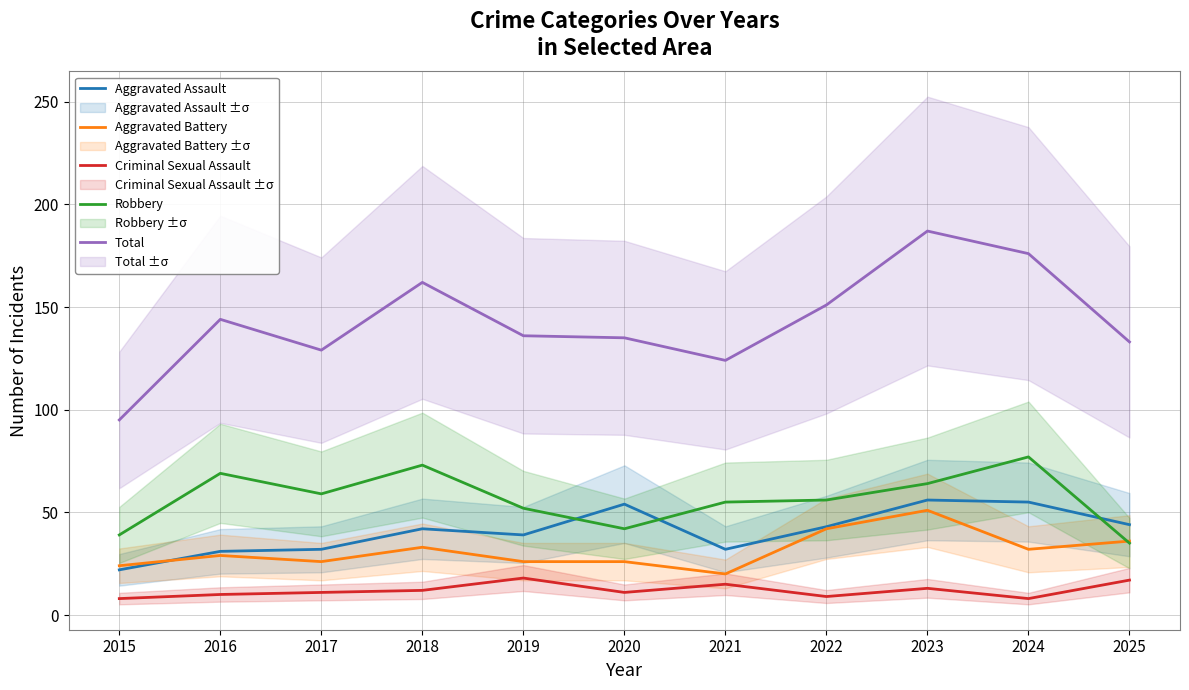

At which category is the sum across all series the highest?

2023